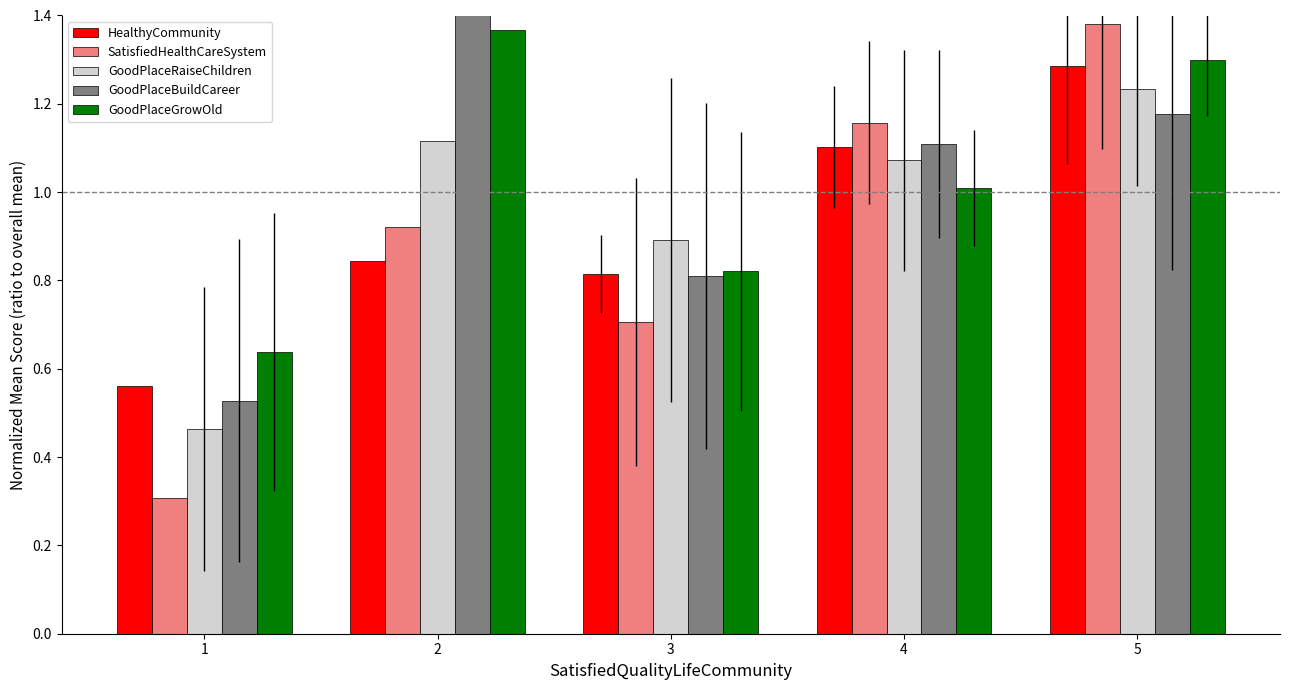

Reading left to right, transcribe all the data shown in this chart.

HealthyCommunity: 1=0.6	2=0.8	3=0.8	4=1.1	5=1.3
SatisfiedHealthCareSystem: 1=0.3	2=0.9	3=0.7	4=1.2	5=1.4
GoodPlaceRaiseChildren: 1=0.5	2=1.1	3=0.9	4=1.1	5=1.2
GoodPlaceBuildCareer: 1=0.5	2=1.6	3=0.8	4=1.1	5=1.2
GoodPlaceGrowOld: 1=0.6	2=1.4	3=0.8	4=1.0	5=1.3